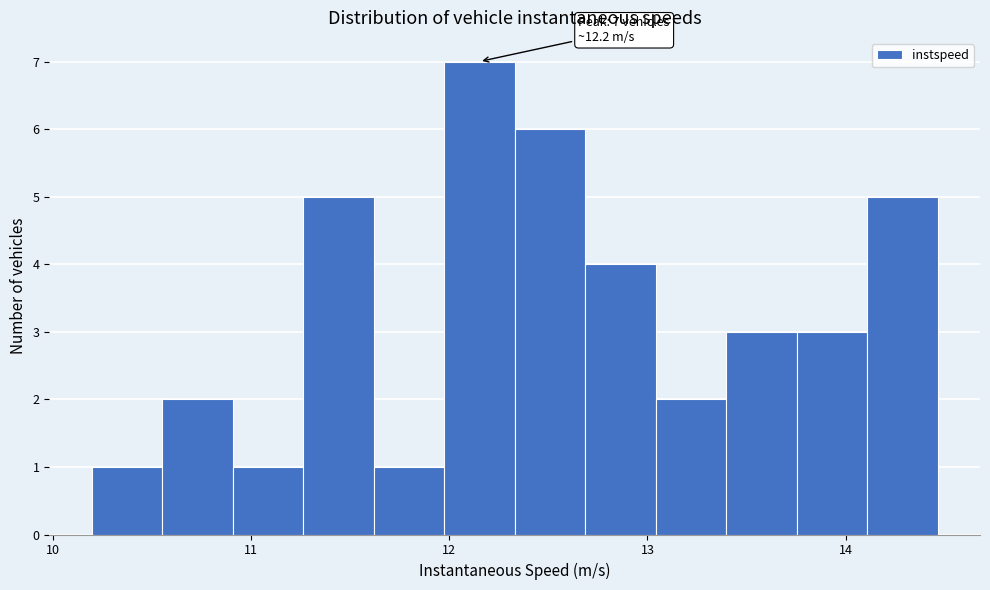

Read against the x-axis, roughly where is the centre of the tallest bar?

12.2